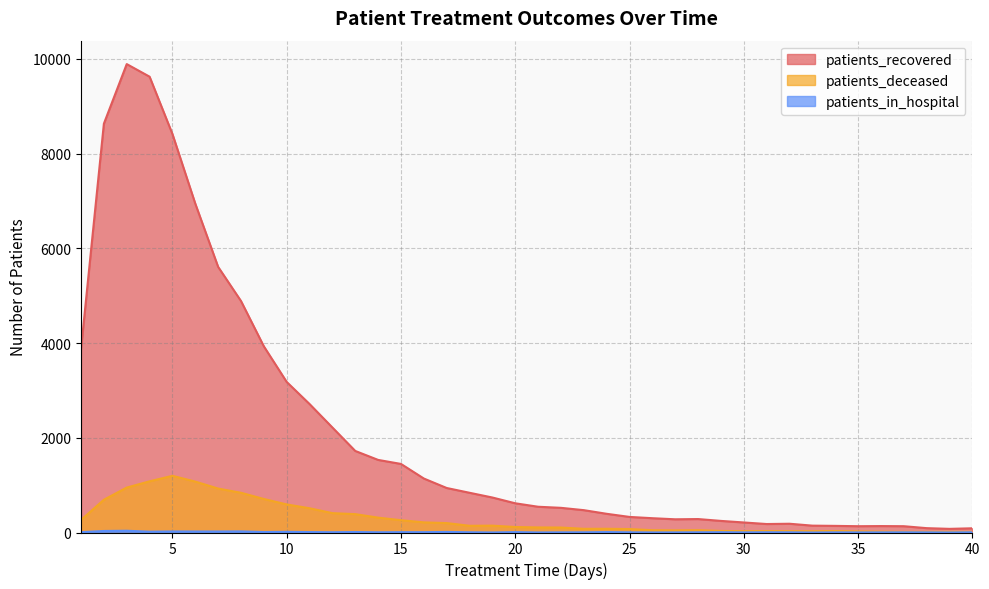

At which label does patients_deceased first exceed 116?

1